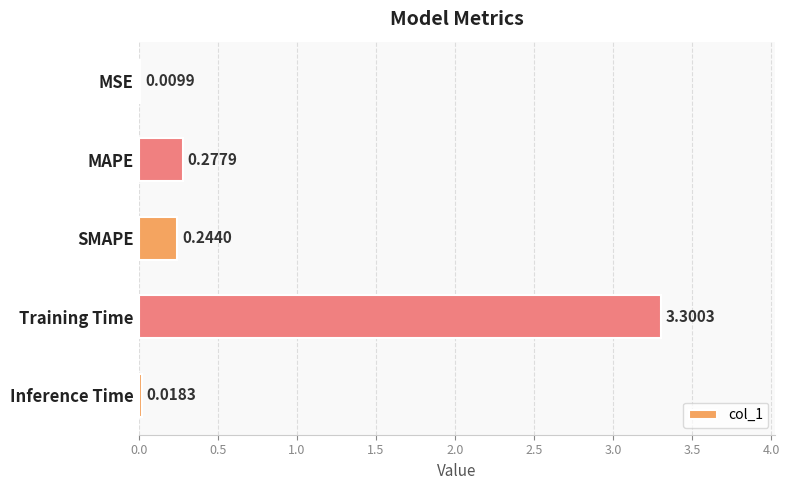

What is the sum of all values?

3.9